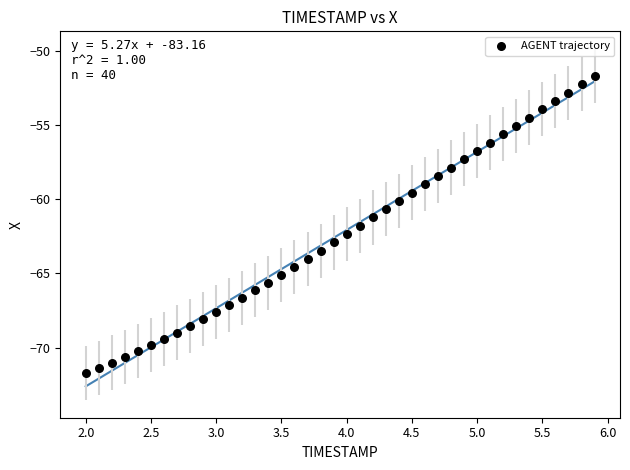

What is the range of Y values (max minus min)?

20.0